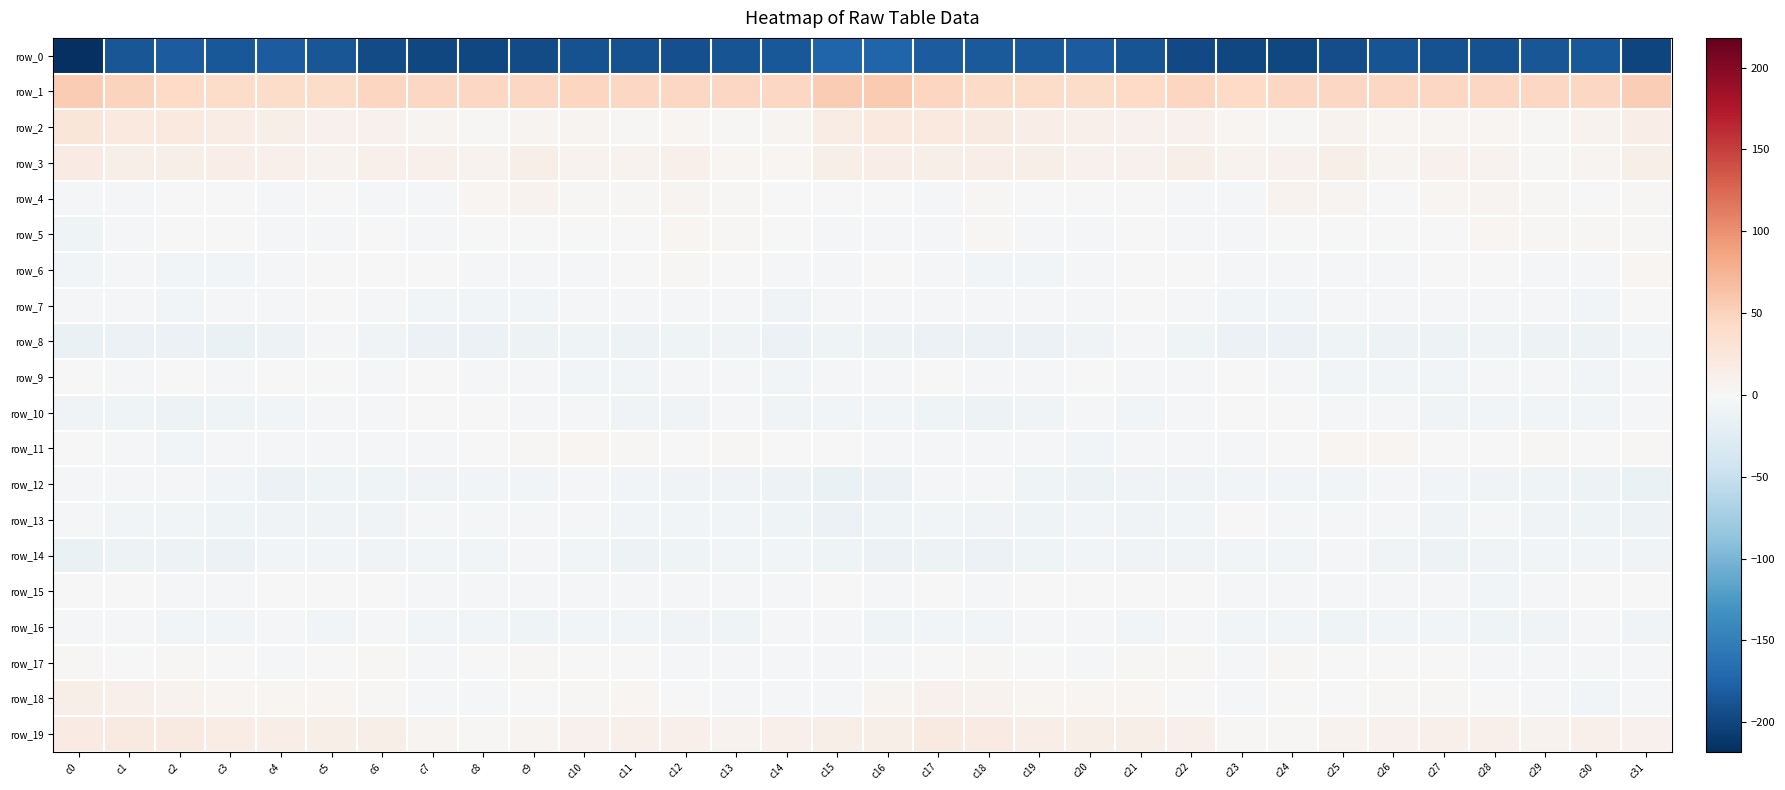

What is the total value across all series at c28?

-167.8